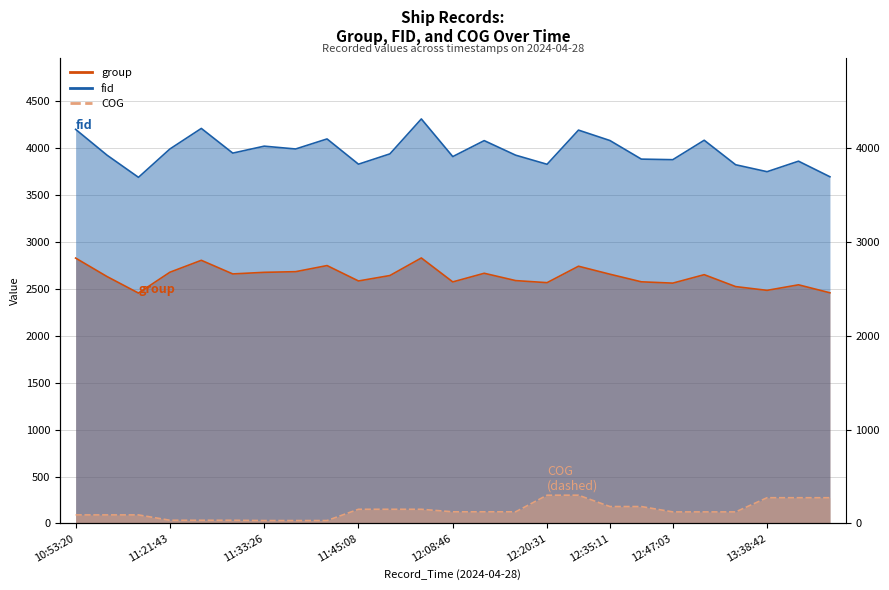

What is the difference between the highest and lowest values at 12:20:31?

3525